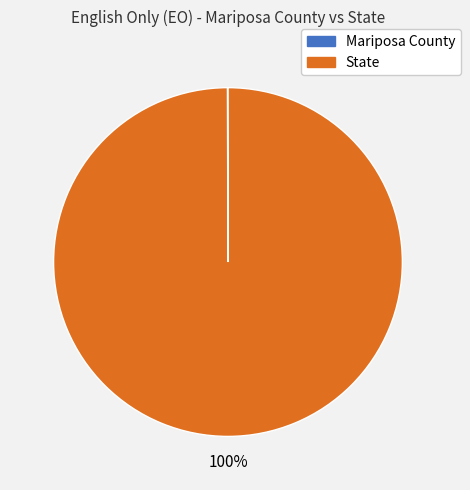

To the nearest percent, what portion does State represent?

100%